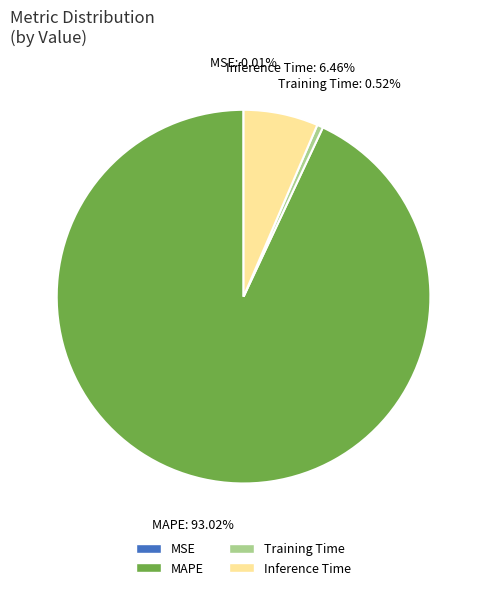

Which has a higher value, Inference Time or MAPE?

MAPE